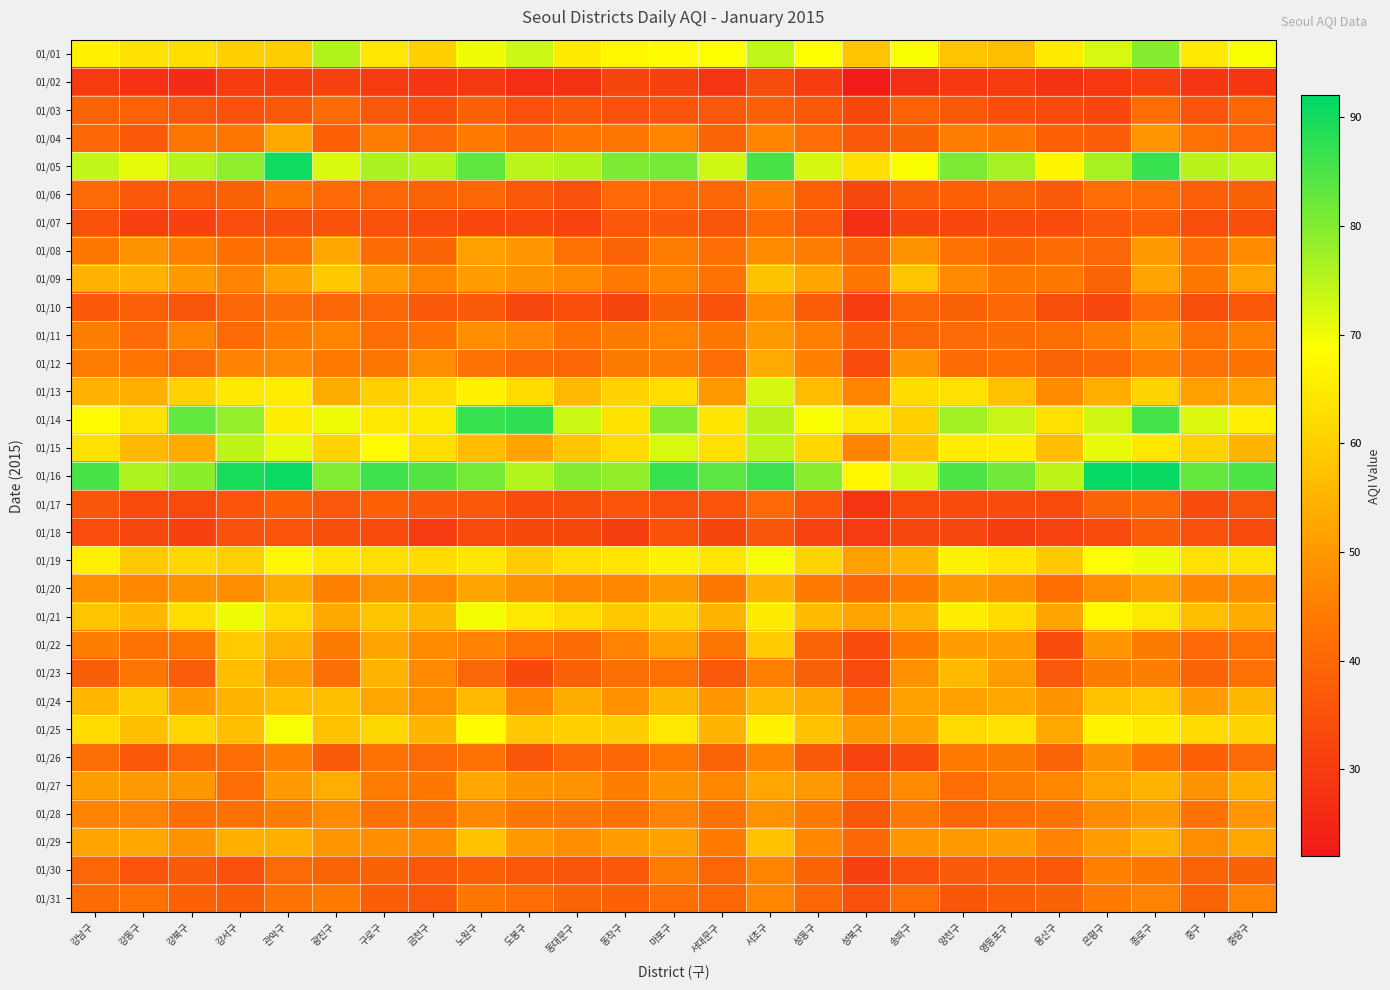

Reading left to right, what are all the values shown in this chart?

01/01: 강남구=66.2	강동구=63.2	강북구=62.7	강서구=60.0	관악구=59.8	광진구=75.7	구로구=64.2	금천구=60.2	노원구=70.1	도봉구=73.3	동대문구=65.0	동작구=67.2	마포구=68.0	서대문구=68.8	서초구=74.5	성동구=68.8	성북구=58.0	송파구=69.1	양천구=58.1	영등포구=56.9	용산구=65.0	은평구=72.3	종로구=79.6	중구=64.8	중랑구=69.3
01/02: 강남구=29.9	강동구=27.3	강북구=26.2	강서구=30.3	관악구=30.3	광진구=31.2	구로구=29.9	금천구=28.6	노원구=29.0	도봉구=26.5	동대문구=27.5	동작구=32.1	마포구=31.2	서대문구=28.4	서초구=33.8	성동구=30.0	성북구=22.6	송파구=26.9	양천구=29.3	영등포구=29.8	용산구=28.0	은평구=29.0	종로구=30.8	중구=28.8	중랑구=28.4
01/03: 강남구=38.9	강동구=39.0	강북구=36.2	강서구=34.8	관악구=36.5	광진구=40.8	구로구=36.2	금천구=34.2	노원구=38.6	도봉구=34.9	동대문구=36.7	동작구=34.8	마포구=35.5	서대문구=36.2	서초구=38.1	성동구=36.4	성북구=33.0	송파구=39.0	양천구=36.5	영등포구=34.5	용산구=33.6	은평구=32.7	종로구=41.5	중구=35.8	중랑구=40.0
01/04: 강남구=40.1	강동구=36.7	강북구=43.0	강서구=43.2	관악구=53.0	광진구=38.2	구로구=44.6	금천구=39.6	노원구=44.5	도봉구=40.2	동대문구=42.9	동작구=43.2	마포구=46.2	서대문구=39.1	서초구=46.5	성동구=41.2	성북구=36.5	송파구=38.6	양천구=44.8	영등포구=43.6	용산구=38.2	은평구=37.8	종로구=49.4	중구=42.0	중랑구=40.3
01/05: 강남구=74.1	강동구=70.8	강북구=75.5	강서구=79.0	관악구=90.4	광진구=72.0	구로구=76.2	금천구=75.3	노원구=83.1	도봉구=74.8	동대문구=75.7	동작구=80.4	마포구=81.2	서대문구=73.1	서초구=85.2	성동구=72.3	성북구=62.9	송파구=69.0	양천구=80.4	영등포구=76.8	용산구=66.9	은평구=76.6	종로구=86.9	중구=75.1	중랑구=74.5
01/06: 강남구=40.5	강동구=36.5	강북구=37.4	강서구=38.4	관악구=43.8	광진구=40.3	구로구=39.9	금천구=39.0	노원구=39.9	도봉구=36.6	동대문구=34.8	동작구=40.2	마포구=40.2	서대문구=39.8	서초구=45.8	성동구=38.4	성북구=32.6	송파구=37.7	양천구=38.2	영등포구=38.9	용산구=37.3	은평구=41.2	종로구=41.2	중구=38.0	중랑구=38.6
01/07: 강남구=35.0	강동구=30.9	강북구=31.2	강서구=33.9	관악구=34.4	광진구=35.2	구로구=34.6	금천구=33.5	노원구=32.9	도봉구=32.8	동대문구=31.9	동작구=36.3	마포구=36.8	서대문구=35.7	서초구=40.8	성동구=36.2	성북구=27.0	송파구=32.0	양천구=32.6	영등포구=33.6	용산구=33.6	은평구=36.5	종로구=38.0	중구=34.2	중랑구=34.4
01/08: 강남구=43.8	강동구=49.1	강북구=45.5	강서구=41.7	관악구=42.3	광진구=52.4	구로구=41.0	금천구=39.5	노원구=51.5	도봉구=49.9	동대문구=41.9	동작구=39.0	마포구=44.8	서대문구=41.5	서초구=47.4	성동구=45.0	성북구=39.3	송파구=48.9	양천구=42.3	영등포구=39.5	용산구=41.1	은평구=39.5	종로구=50.1	중구=41.2	중랑구=47.5
01/09: 강남구=54.7	강동구=54.6	강북구=50.5	강서구=46.0	관악구=51.6	광진구=58.7	구로구=50.6	금천구=46.5	노원구=50.8	도봉구=49.1	동대문구=47.4	동작구=43.9	마포구=46.4	서대문구=42.3	서초구=57.7	성동구=52.3	성북구=43.1	송파구=57.8	양천구=47.2	영등포구=43.5	용산구=43.8	은평구=39.2	종로구=52.1	중구=43.8	중랑구=51.8
01/10: 강남구=36.8	강동구=38.0	강북구=35.7	강서구=39.5	관악구=41.7	광진구=39.8	구로구=39.8	금천구=36.7	노원구=37.1	도봉구=32.8	동대문구=34.5	동작구=32.2	마포구=38.6	서대문구=35.2	서초구=47.6	성동구=37.4	성북구=30.2	송파구=39.7	양천구=38.8	영등포구=40.1	용산구=34.1	은평구=32.8	종로구=41.5	중구=34.2	중랑구=36.3
01/11: 강남구=45.3	강동구=40.6	강북구=46.4	강서구=40.4	관악구=44.9	광진구=46.2	구로구=41.2	금천구=42.2	노원구=48.0	도봉구=46.6	동대문구=42.5	동작구=44.4	마포구=46.1	서대문구=43.8	서초구=50.1	성동구=45.4	성북구=37.9	송파구=39.5	양천구=40.7	영등포구=41.1	용산구=41.2	은평구=44.6	종로구=50.3	중구=42.5	중랑구=45.4
01/12: 강남구=44.7	강동구=42.8	강북구=40.5	강서구=45.9	관악구=47.2	광진구=44.5	구로구=43.1	금천구=47.9	노원구=42.3	도봉구=40.0	동대문구=40.0	동작구=44.4	마포구=44.9	서대문구=41.2	서초구=53.2	성동구=45.7	성북구=33.6	송파구=49.8	양천구=41.1	영등포구=41.7	용산구=39.3	은평구=40.1	종로구=45.5	중구=42.1	중랑구=42.7
01/13: 강남구=54.9	강동구=54.0	강북구=60.4	강서구=64.8	관악구=65.3	광진구=53.7	구로구=60.3	금천구=61.7	노원구=66.1	도봉구=62.2	동대문구=56.0	동작구=60.5	마포구=62.5	서대문구=50.1	서초구=72.4	성동구=56.5	성북구=46.5	송파구=62.1	양천구=63.2	영등포구=57.6	용산구=47.7	은평구=54.0	종로구=60.8	중구=51.4	중랑구=51.9
01/14: 강남구=67.9	강동구=63.0	강북구=82.9	강서구=78.4	관악구=65.7	광진구=70.2	구로구=64.5	금천구=65.1	노원구=86.7	도봉구=87.6	동대문구=73.3	동작구=63.5	마포구=79.8	서대문구=64.0	서초구=75.1	성동구=69.1	성북구=64.5	송파구=60.0	양천구=77.0	영등포구=73.7	용산구=63.1	은평구=72.9	종로구=85.6	중구=71.9	중랑구=65.8
01/15: 강남구=63.2	강동구=56.0	강북구=53.5	강서구=74.5	관악구=71.0	광진구=60.7	구로구=68.2	금천구=62.7	노원구=56.5	도봉구=52.1	동대문구=58.1	동작구=62.2	마포구=72.3	서대문구=63.1	서초구=74.8	성동구=61.2	성북구=46.2	송파구=57.4	양천구=65.2	영등포구=65.6	용산구=57.0	은평구=70.7	종로구=64.6	중구=60.7	중랑구=55.3
01/16: 강남구=85.2	강동구=75.9	강북구=79.1	강서구=89.6	관악구=91.1	광진구=80.2	구로구=86.2	금천구=84.1	노원구=81.3	도봉구=75.6	동대문구=79.7	동작구=78.6	마포구=86.7	서대문구=83.5	서초구=86.3	성동구=79.3	성북구=67.4	송파구=72.8	양천구=84.8	영등포구=81.6	용산구=74.5	은평구=91.3	종로구=91.2	중구=82.7	중랑구=84.6
01/17: 강남구=36.0	강동구=33.1	강북구=33.3	강서구=35.5	관악구=38.2	광진구=36.2	구로구=38.4	금천구=36.7	노원구=36.5	도봉구=33.7	동대문구=34.1	동작구=35.5	마포구=34.8	서대문구=35.5	서초구=40.2	성동구=35.6	성북구=28.5	송파구=33.3	양천구=33.4	영등포구=33.5	용산구=33.4	은평구=39.2	종로구=40.1	중구=33.9	중랑구=35.7
01/18: 강남구=33.9	강동구=32.6	강북구=31.2	강서구=34.9	관악구=35.6	광진구=34.2	구로구=33.6	금천구=29.6	노원구=33.3	도봉구=33.0	동대문구=33.0	동작구=30.7	마포구=35.2	서대문구=32.0	서초구=36.0	성동구=31.8	성북구=29.5	송파구=32.6	양천구=32.5	영등포구=30.7	용산구=31.6	은평구=33.1	종로구=38.0	중구=34.8	중랑구=33.1
01/19: 강남구=65.8	강동구=58.8	강북구=61.4	강서구=60.2	관악구=67.3	광진구=63.9	구로구=62.7	금천구=62.4	노원구=64.1	도봉구=59.4	동대문구=62.7	동작구=64.0	마포구=66.4	서대문구=64.0	서초구=69.2	성동구=61.0	성북구=51.4	송파구=54.9	양천구=66.4	영등포구=63.9	용산구=58.8	은평구=68.7	종로구=70.2	중구=63.2	중랑구=63.6
01/20: 강남구=48.5	강동구=46.9	강북구=49.2	강서구=48.4	관악구=53.7	광진구=45.7	구로구=48.8	금천구=47.2	노원구=52.0	도봉구=49.0	동대문구=46.7	동작구=46.9	마포구=50.5	서대문구=43.8	서초구=54.8	성동구=44.2	성북구=40.1	송파구=44.4	양천구=50.5	영등포구=48.4	용산구=41.7	은평구=48.0	종로구=51.6	중구=47.0	중랑구=47.5
01/21: 강남구=57.9	강동구=55.4	강북구=62.6	강서구=70.2	관악구=62.0	광진구=53.0	구로구=58.3	금천구=55.7	노원구=69.8	도봉구=64.4	동대문구=61.7	동작구=58.4	마포구=60.6	서대문구=55.1	서초구=65.1	성동구=56.4	성북구=52.1	송파구=54.7	양천구=65.3	영등포구=62.2	용산구=52.2	은평구=67.1	종로구=64.6	중구=57.0	중랑구=53.4
01/22: 강남구=45.0	강동구=42.5	강북구=43.1	강서구=59.1	관악구=54.8	광진구=44.3	구로구=52.0	금천구=47.8	노원구=45.8	도봉구=42.0	동대문구=41.0	동작구=46.2	마포구=51.6	서대문구=43.2	서초구=59.0	성동구=39.3	성북구=33.6	송파구=44.5	양천구=50.7	영등포구=50.9	용산구=33.7	은평구=49.8	종로구=44.4	중구=40.2	중랑구=42.2
01/23: 강남구=37.7	강동구=43.3	강북구=37.6	강서구=57.0	관악구=50.7	광진구=41.6	구로구=55.0	금천구=47.2	노원구=39.6	도봉구=33.0	동대문구=38.7	동작구=41.7	마포구=41.8	서대문구=36.8	서초구=45.5	성동구=38.6	성북구=33.1	송파구=48.5	양천구=55.9	영등포구=50.8	용산구=36.4	은평구=44.4	종로구=45.0	중구=39.1	중랑구=42.0
01/24: 강남구=55.5	강동구=59.8	강북구=50.5	강서구=55.0	관악구=56.5	광진구=56.9	구로구=52.6	금천구=48.8	노원구=56.0	도봉구=46.8	동대문구=53.7	동작구=48.4	마포구=55.8	서대문구=49.9	서초구=56.1	성동구=53.0	성북구=42.7	송파구=51.2	양천구=51.5	영등포구=52.7	용산구=49.0	은평구=57.4	종로구=59.2	중구=50.8	중랑구=55.7
01/25: 강남구=62.1	강동구=56.9	강북구=61.2	강서구=57.0	관악구=69.4	광진구=57.5	구로구=61.5	금천구=55.2	노원구=68.0	도봉구=58.7	동대문구=60.4	동작구=59.8	마포구=64.5	서대문구=55.1	서초구=66.2	성동구=57.5	성북구=50.0	송파구=51.8	양천구=61.8	영등포구=63.2	용산구=53.1	은평구=66.5	종로구=65.1	중구=62.0	중랑구=60.7
01/26: 강남구=41.6	강동구=36.7	강북구=39.6	강서구=41.4	관악구=45.4	광진구=37.1	구로구=42.0	금천구=40.5	노원구=42.1	도봉구=36.0	동대문구=39.7	동작구=40.1	마포구=44.0	서대문구=38.9	서초구=46.2	성동구=37.2	성북구=31.9	송파구=33.4	양천구=44.0	영등포구=44.3	용산구=39.1	은평구=49.3	종로구=42.8	중구=38.2	중랑구=40.6
01/27: 강남구=51.0	강동구=50.1	강북구=49.8	강서구=41.3	관악구=50.2	광진구=53.8	구로구=44.9	금천구=43.5	노원구=52.7	도봉구=49.1	동대문구=48.5	동작구=45.3	마포구=49.0	서대문구=46.7	서초구=52.4	성동구=50.0	성북구=42.1	송파구=47.7	양천구=41.2	영등포구=44.8	용산구=46.8	은평구=51.8	종로구=55.2	중구=49.0	중랑구=54.2
01/28: 강남구=46.4	강동구=45.9	강북구=41.8	강서구=41.9	관악구=44.6	광진구=47.4	구로구=42.1	금천구=41.7	노원구=46.9	도봉구=43.6	동대문구=43.2	동작구=42.2	마포구=45.8	서대문구=42.4	서초구=48.8	성동구=44.2	성북구=36.5	송파구=44.0	양천구=40.0	영등포구=41.5	용산구=42.5	은평구=47.5	종로구=50.5	중구=42.3	중랑구=49.4
01/29: 강남구=51.9	강동구=52.7	강북구=49.3	강서구=54.2	관악구=54.3	광진구=49.6	구로구=48.0	금천구=47.5	노원구=57.4	도봉구=50.2	동대문구=48.2	동작구=50.6	마포구=51.7	서대문구=44.5	서초구=57.5	성동구=46.9	성북구=40.1	송파구=49.5	양천구=50.1	영등포구=50.6	용산구=46.0	은평구=50.8	종로구=54.6	중구=47.9	중랑구=52.5
01/30: 강남구=39.6	강동구=35.5	강북구=37.3	강서구=34.8	관악구=40.5	광진구=39.2	구로구=38.7	금천구=36.6	노원구=38.4	도봉구=36.5	동대문구=36.1	동작구=36.7	마포구=44.8	서대문구=40.0	서초구=46.5	성동구=39.5	성북구=31.1	송파구=35.0	양천구=37.2	영등포구=37.4	용산구=36.5	은평구=45.4	종로구=43.5	중구=39.0	중랑구=38.8
01/31: 강남구=41.1	강동구=41.9	강북구=38.6	강서구=37.6	관악구=42.6	광진구=44.5	구로구=37.8	금천구=36.1	노원구=43.0	도봉구=41.3	동대문구=39.2	동작구=38.7	마포구=41.3	서대문구=39.6	서초구=46.9	성동구=39.5	성북구=34.6	송파구=41.2	양천구=36.0	영등포구=37.6	용산구=38.8	은평구=44.0	종로구=46.1	중구=39.2	중랑구=46.0